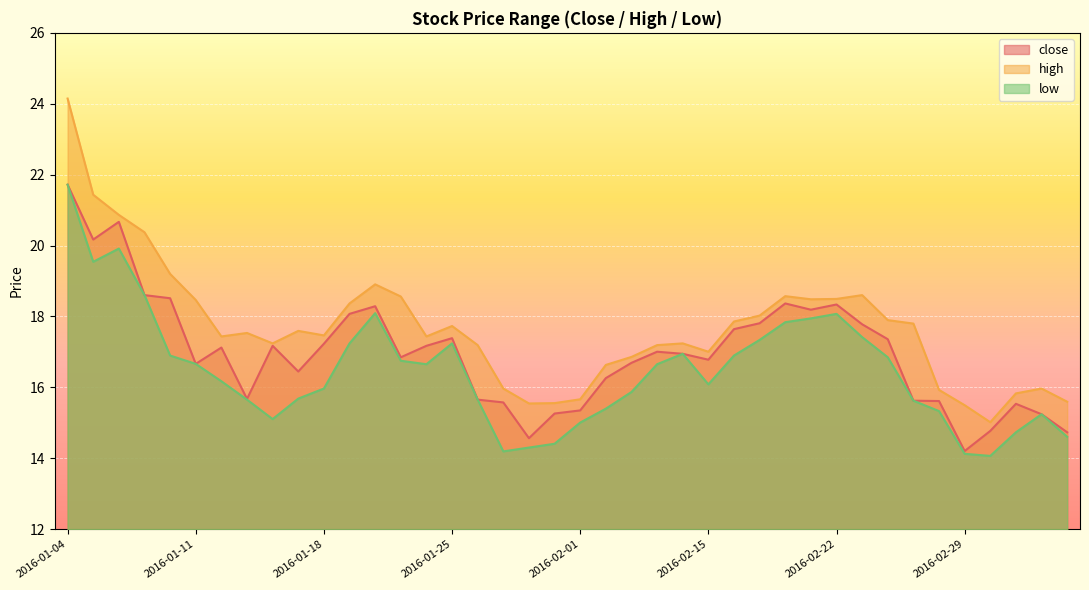

Where is the first local minimum for low?

2016-01-05